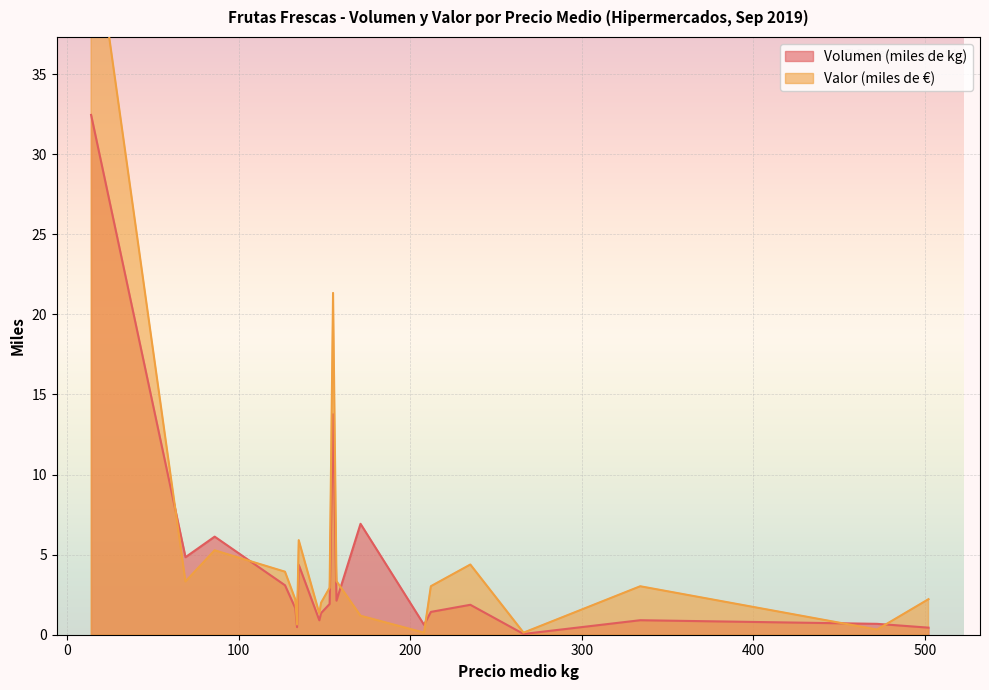

True or false: Volumen (miles de kg) has more than 1 interior local peaks.

True